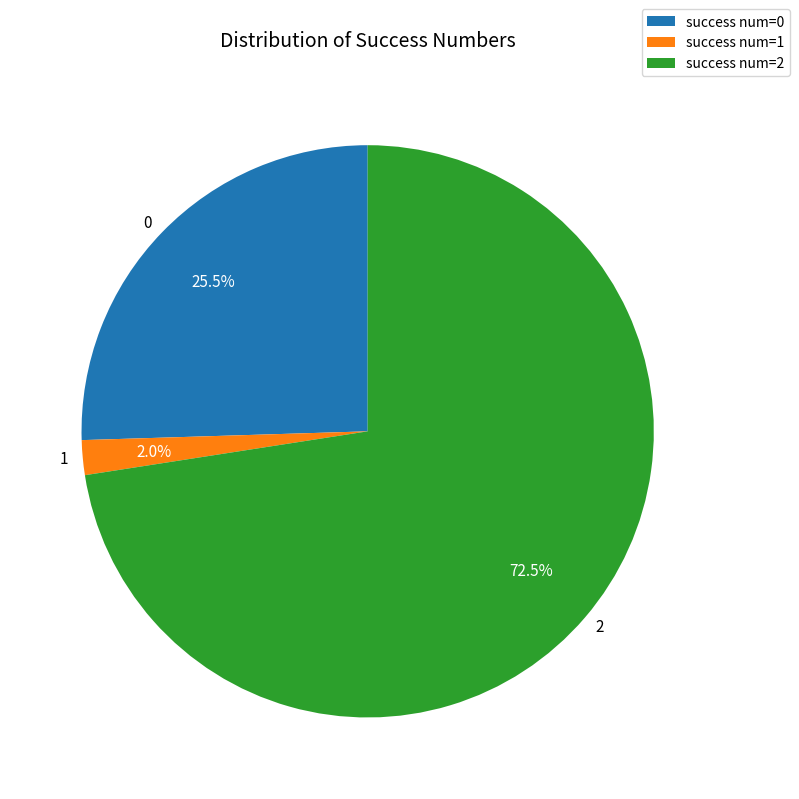

Approximately how many times larger is the value at 2 compared to 0?

2.8